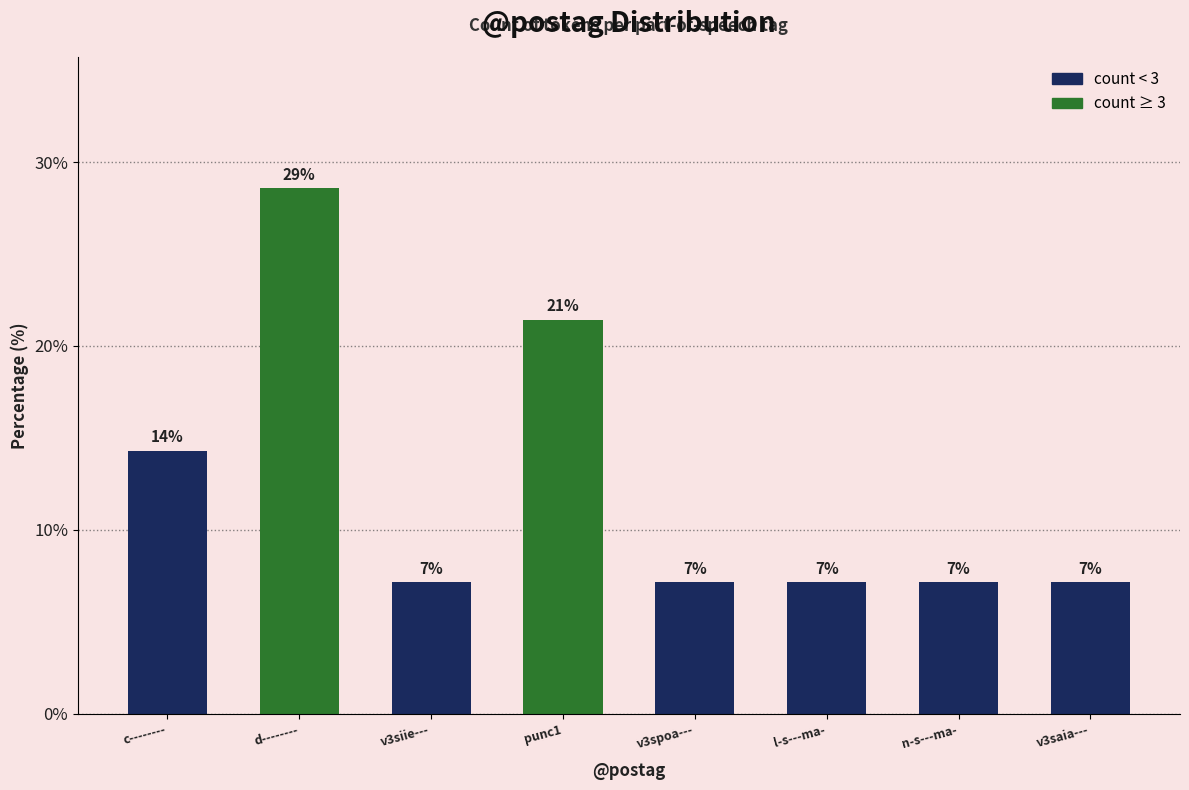

Does the chart contain any negative values?

No